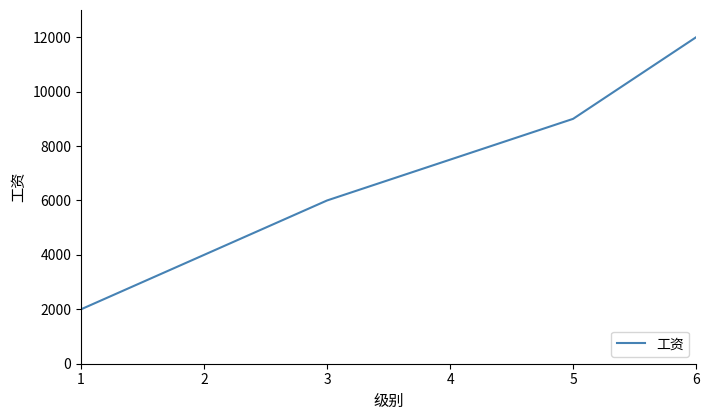

True or false: the data shows 2715 at 1.

False